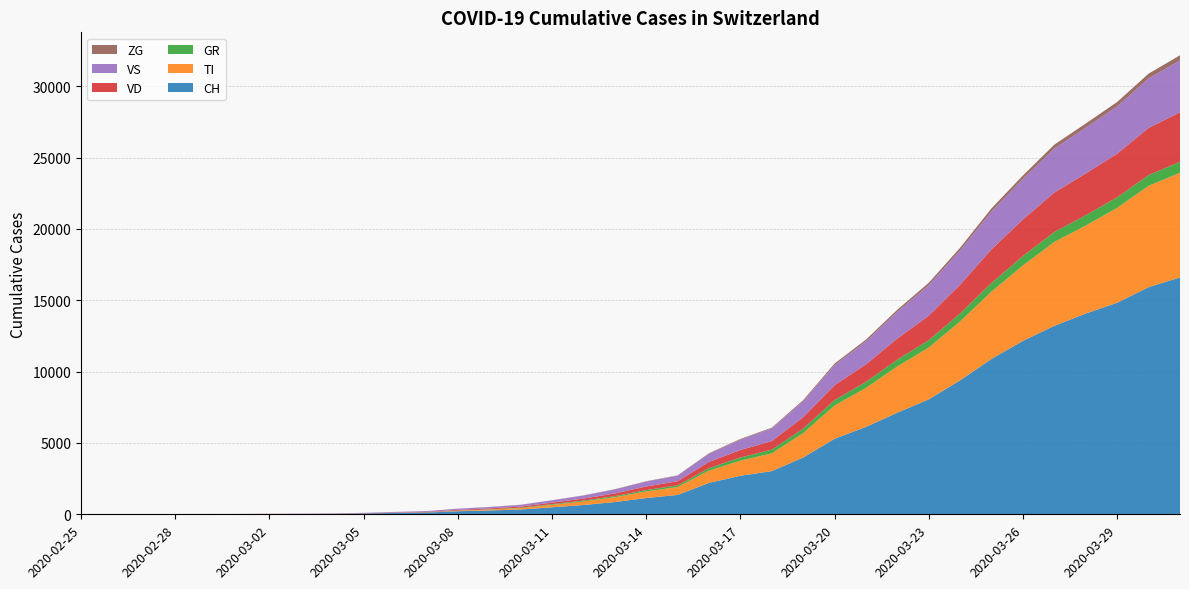

Reading left to right, transcribe all the data shown in this chart.

CH: 2020-02-25=0	2020-02-26=1	2020-02-27=2	2020-02-28=13	2020-02-29=15	2020-03-01=16	2020-03-02=22	2020-03-03=27	2020-03-04=35	2020-03-05=56	2020-03-06=90	2020-03-07=122	2020-03-08=214	2020-03-09=268	2020-03-10=337	2020-03-11=491	2020-03-12=652	2020-03-13=858	2020-03-14=1139	2020-03-15=1359	2020-03-16=2200	2020-03-17=2700	2020-03-18=3028	2020-03-19=3983	2020-03-20=5294	2020-03-21=6128	2020-03-22=7127	2020-03-23=8060	2020-03-24=9396	2020-03-25=10897	2020-03-26=12161	2020-03-27=13213	2020-03-28=14076	2020-03-29=14829	2020-03-30=15922	2020-03-31=16605
TI: 2020-02-25=0	2020-02-26=0	2020-02-27=0	2020-02-28=0	2020-02-29=0	2020-03-01=0	2020-03-02=0	2020-03-03=0	2020-03-04=0	2020-03-05=0	2020-03-06=0	2020-03-07=4	2020-03-08=34	2020-03-09=64	2020-03-10=98	2020-03-11=172	2020-03-12=250	2020-03-13=340	2020-03-14=462	2020-03-15=555	2020-03-16=862	2020-03-17=1061	2020-03-18=1244	2020-03-19=1713	2020-03-20=2335	2020-03-21=2735	2020-03-22=3245	2020-03-23=3630	2020-03-24=4128	2020-03-25=4722	2020-03-26=5286	2020-03-27=5879	2020-03-28=6166	2020-03-29=6652	2020-03-30=7105	2020-03-31=7335
GR: 2020-02-25=0	2020-02-26=0	2020-02-27=0	2020-02-28=0	2020-02-29=0	2020-03-01=0	2020-03-02=0	2020-03-03=0	2020-03-04=2	2020-03-05=2	2020-03-06=6	2020-03-07=8	2020-03-08=13	2020-03-09=20	2020-03-10=33	2020-03-11=47	2020-03-12=60	2020-03-13=78	2020-03-14=100	2020-03-15=114	2020-03-16=175	2020-03-17=222	2020-03-18=261	2020-03-19=315	2020-03-20=381	2020-03-21=422	2020-03-22=476	2020-03-23=519	2020-03-24=563	2020-03-25=606	2020-03-26=664	2020-03-27=701	2020-03-28=726	2020-03-29=740	2020-03-30=756	2020-03-31=772
VD: 2020-02-25=0	2020-02-26=0	2020-02-27=0	2020-02-28=4	2020-02-29=4	2020-03-01=4	2020-03-02=6	2020-03-03=8	2020-03-04=10	2020-03-05=16	2020-03-06=23	2020-03-07=28	2020-03-08=49	2020-03-09=59	2020-03-10=73	2020-03-11=105	2020-03-12=139	2020-03-13=186	2020-03-14=246	2020-03-15=291	2020-03-16=435	2020-03-17=524	2020-03-18=600	2020-03-19=796	2020-03-20=1040	2020-03-21=1224	2020-03-22=1477	2020-03-23=1713	2020-03-24=2009	2020-03-25=2356	2020-03-26=2561	2020-03-27=2762	2020-03-28=2925	2020-03-29=3061	2020-03-30=3303	2020-03-31=3466
VS: 2020-02-25=0	2020-02-26=0	2020-02-27=0	2020-02-28=6	2020-02-29=6	2020-03-01=7	2020-03-02=10	2020-03-03=12	2020-03-04=15	2020-03-05=27	2020-03-06=47	2020-03-07=62	2020-03-08=83	2020-03-09=101	2020-03-10=121	2020-03-11=163	2020-03-12=213	2020-03-13=281	2020-03-14=349	2020-03-15=387	2020-03-16=573	2020-03-17=730	2020-03-18=883	2020-03-19=1120	2020-03-20=1409	2020-03-21=1619	2020-03-22=1878	2020-03-23=2144	2020-03-24=2406	2020-03-25=2655	2020-03-26=2841	2020-03-27=3091	2020-03-28=3214	2020-03-29=3313	2020-03-30=3470	2020-03-31=3637
ZG: 2020-02-25=0	2020-02-26=0	2020-02-27=0	2020-02-28=0	2020-02-29=0	2020-03-01=0	2020-03-02=0	2020-03-03=0	2020-03-04=0	2020-03-05=1	2020-03-06=2	2020-03-07=2	2020-03-08=3	2020-03-09=5	2020-03-10=7	2020-03-11=9	2020-03-12=13	2020-03-13=17	2020-03-14=21	2020-03-15=25	2020-03-16=38	2020-03-17=46	2020-03-18=56	2020-03-19=78	2020-03-20=110	2020-03-21=121	2020-03-22=144	2020-03-23=165	2020-03-24=191	2020-03-25=218	2020-03-26=244	2020-03-27=271	2020-03-28=289	2020-03-29=311	2020-03-30=334	2020-03-31=362